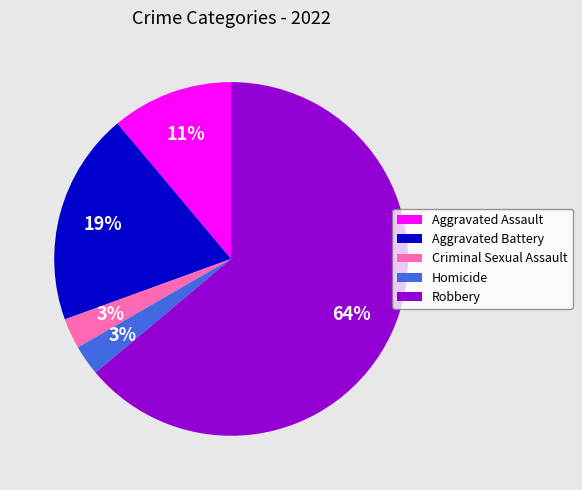

True or false: Robbery accounts for 64% of the total.

True